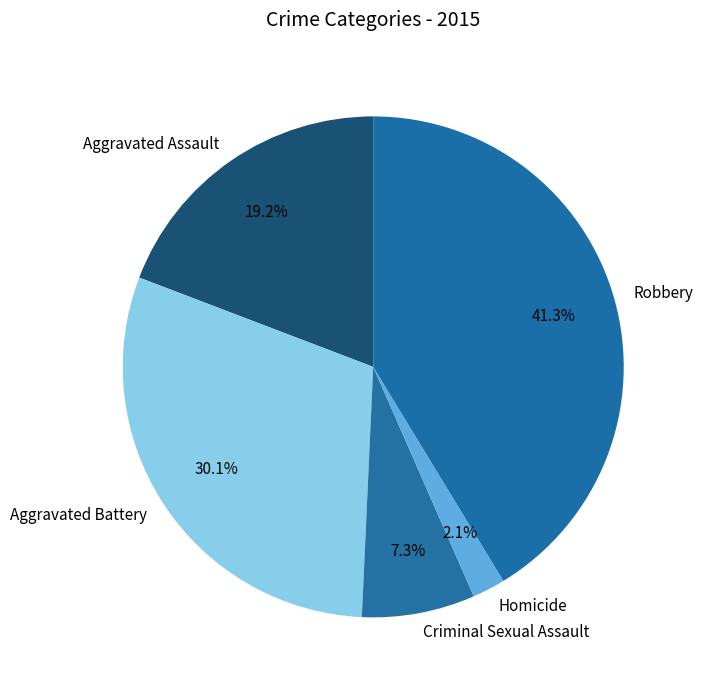

Is it true that Criminal Sexual Assault is 1% of the pie?

False